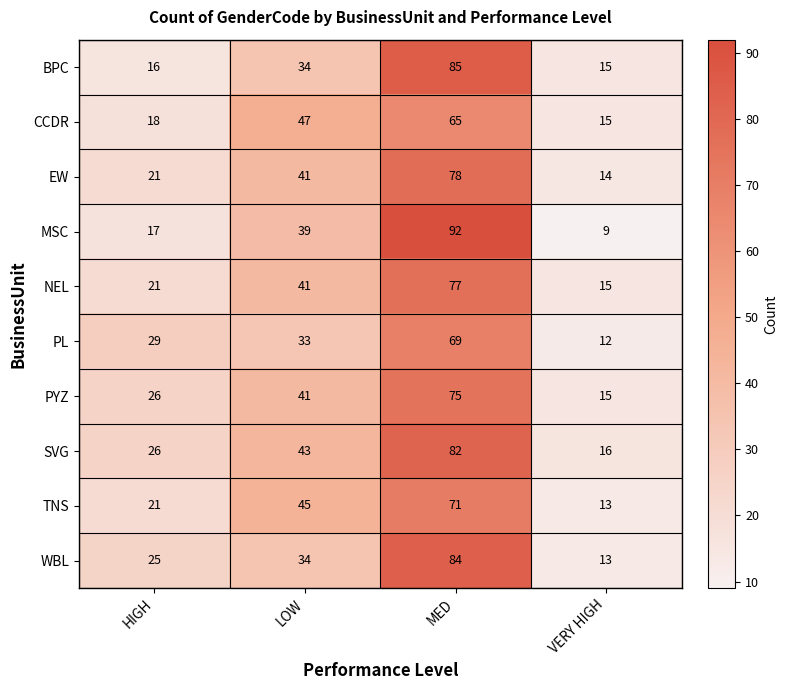

What is the maximum value shown in the chart?

92